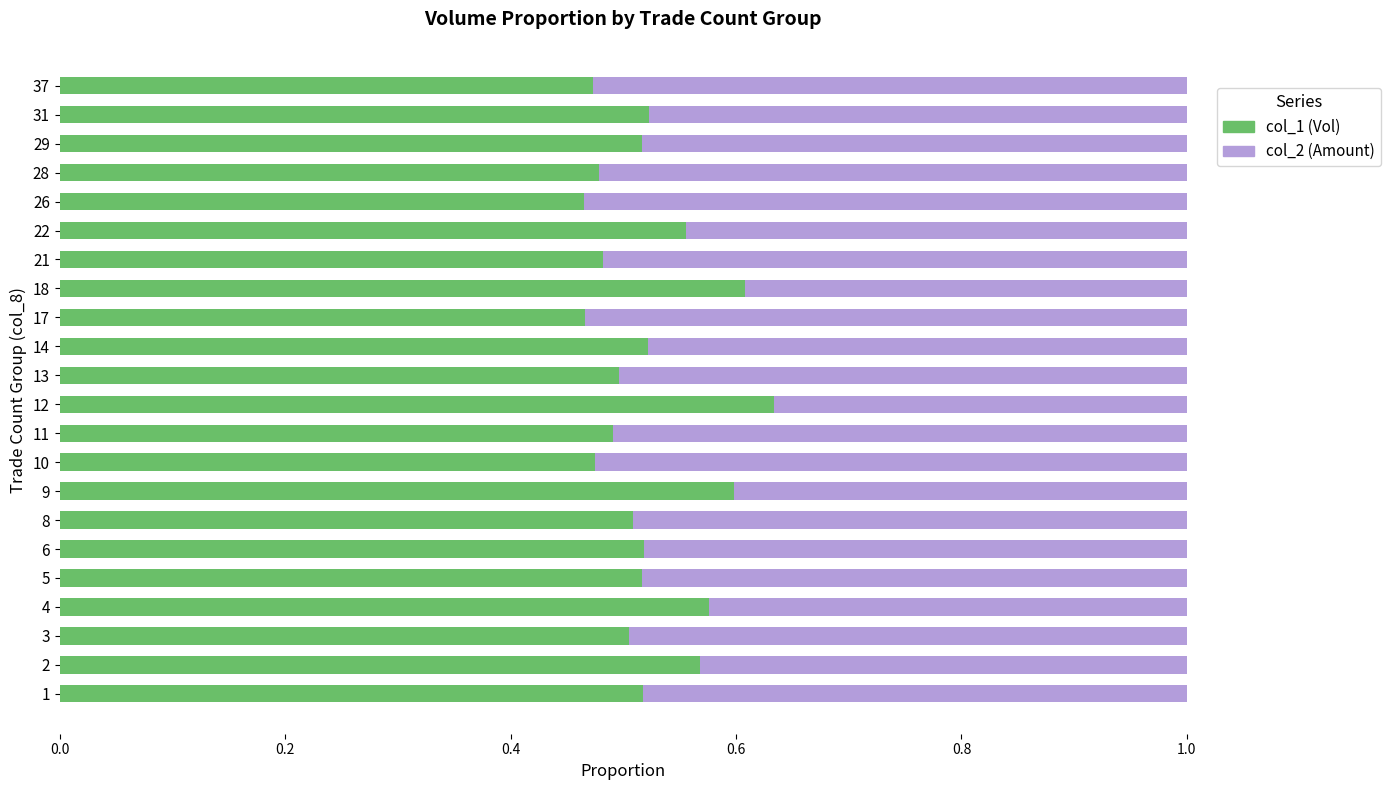

What is the total value across all series at 18?

1.0